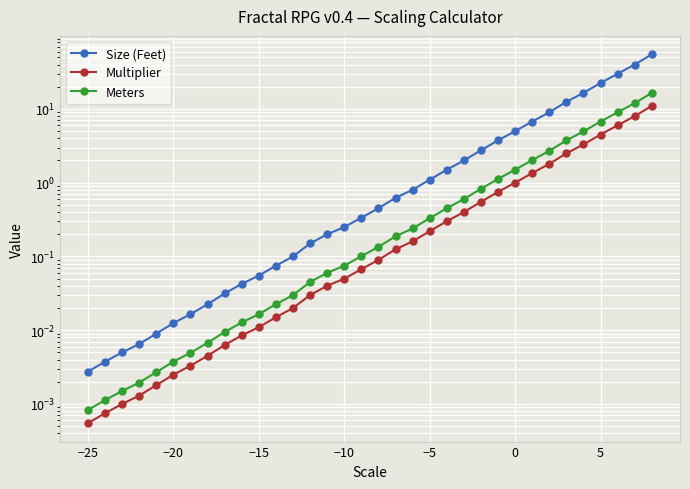

Which series has the largest range (max minus min)?

Size (Feet)